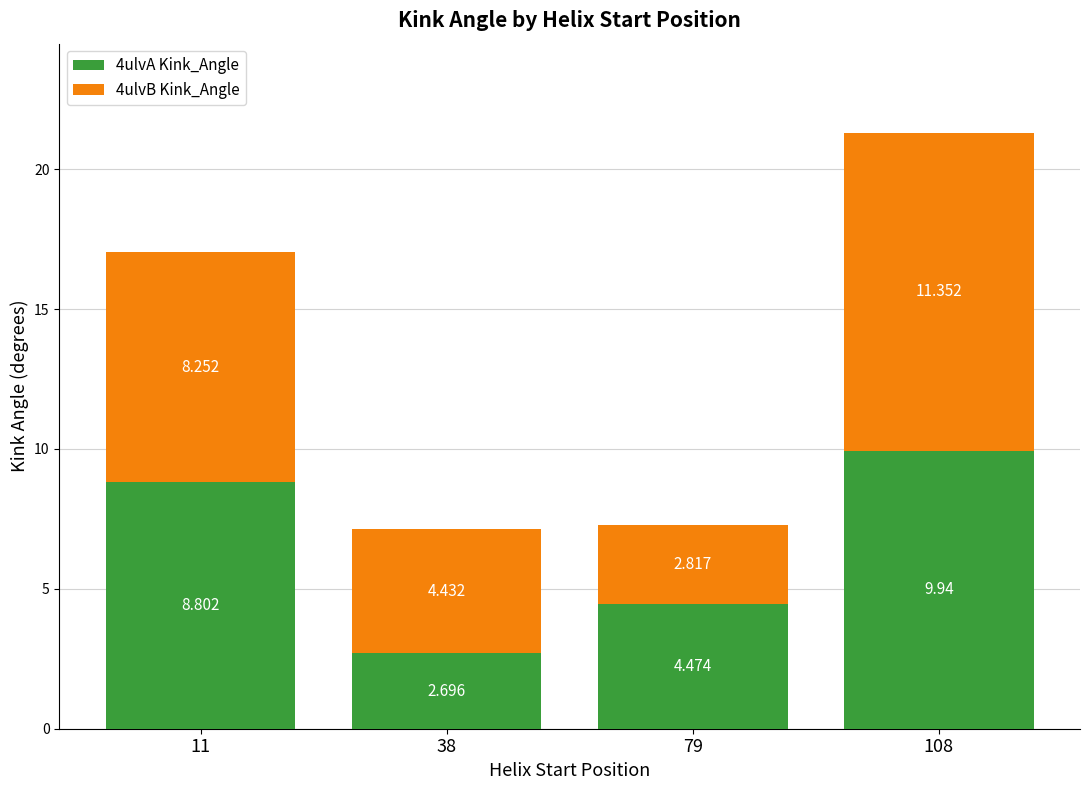

List the labels in order of 4ulvB Kink_Angle value, largest first.

108, 11, 38, 79